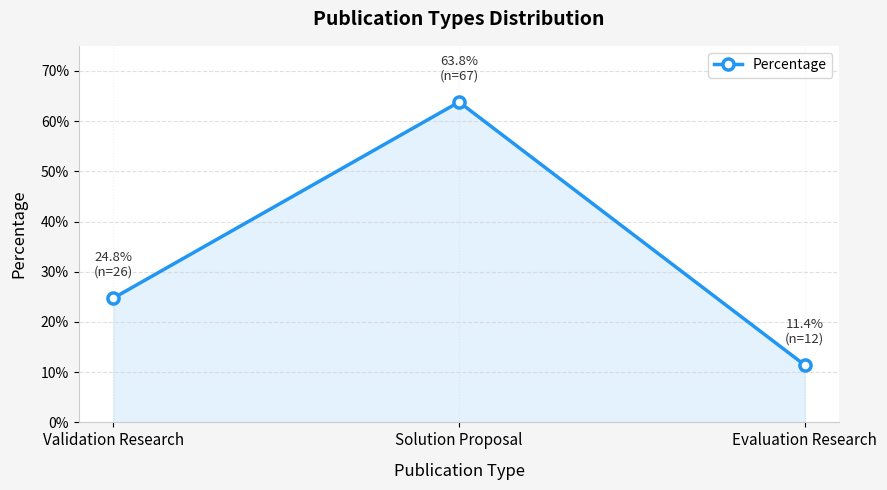

Where is the data nearest to the value 0?

Evaluation Research